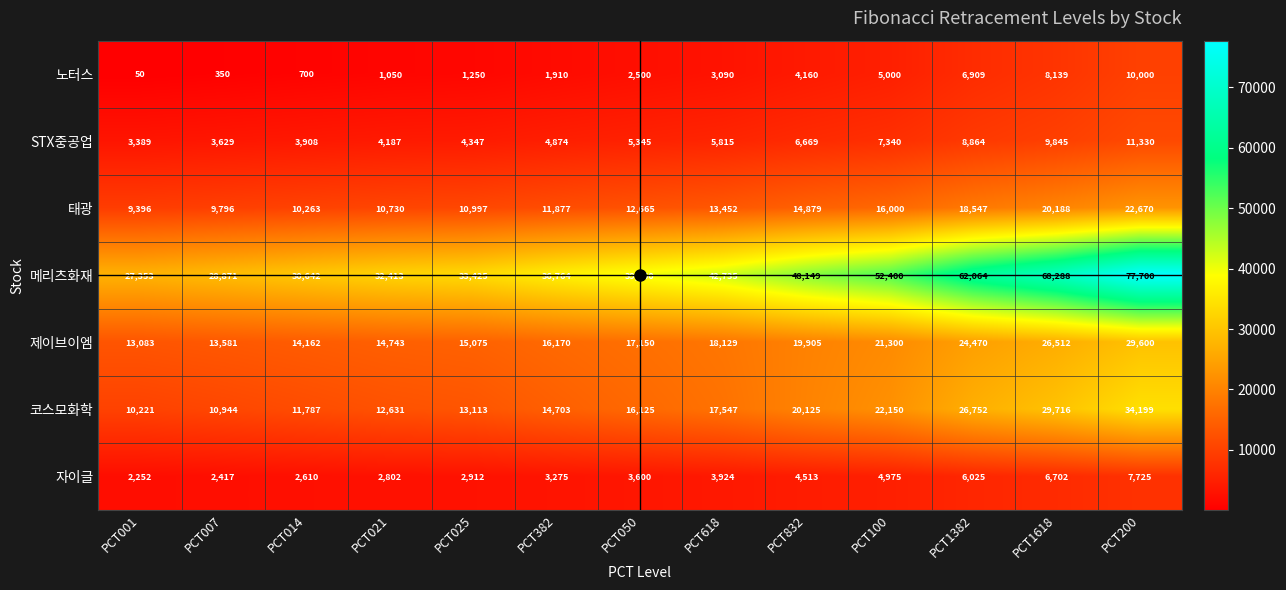

What is the difference between the 메리츠화재 values at PCT832 and PCT007?

19278